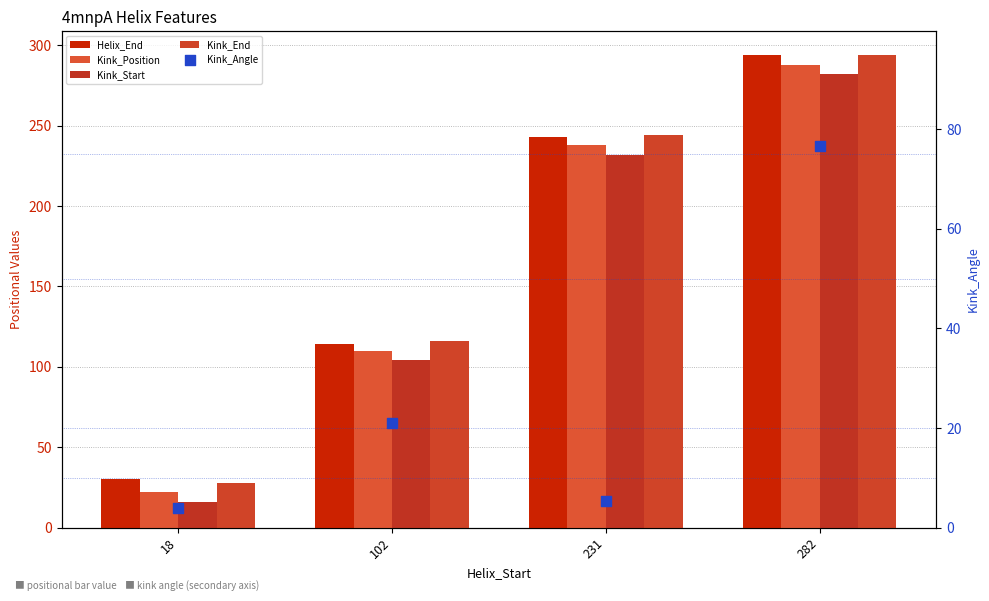

At which category is the sum across all series the highest?

282